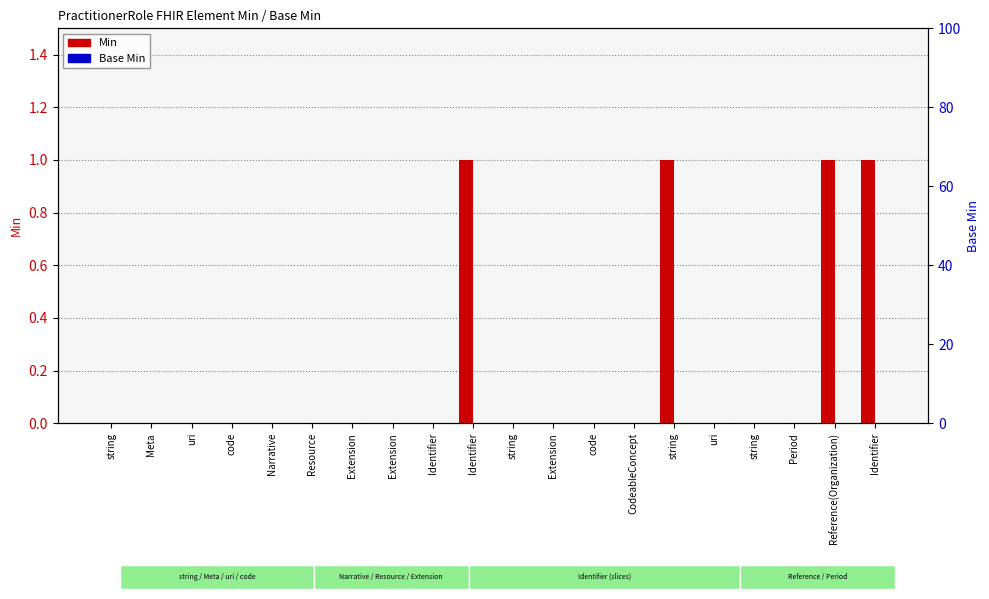

How many series are shown in this chart?

2